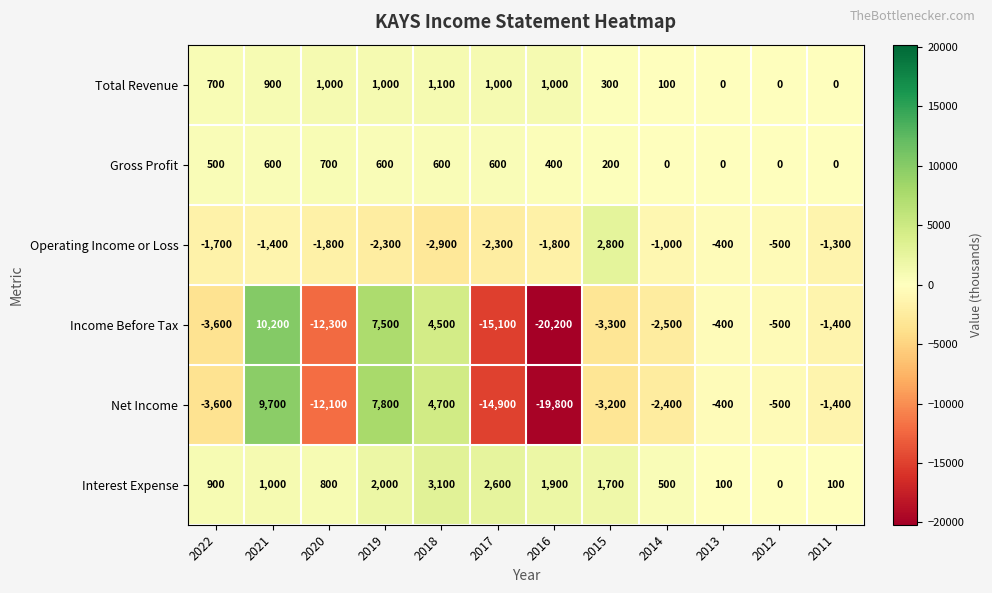

Which series has the largest total across all categories?

Interest Expense